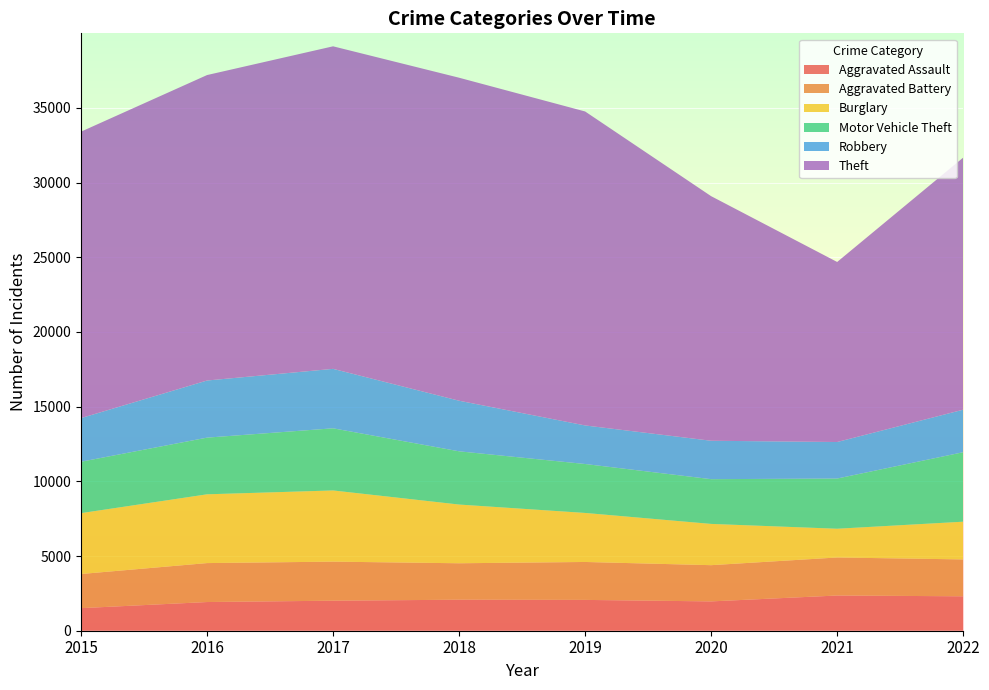

Reading right to left, extract all data points from this chart.

Aggravated Assault: 2304	2357	1963	2063	2076	2010	1920	1511
Aggravated Battery: 2468	2545	2424	2539	2439	2614	2607	2285
Burglary: 2525	1924	2762	3281	3930	4764	4603	4074
Motor Vehicle Theft: 4651	3360	2995	3276	3563	4160	3794	3441
Robbery: 2846	2445	2571	2581	3386	3979	3823	2920
Theft: 16872	12050	16370	21014	21619	21588	20444	19172